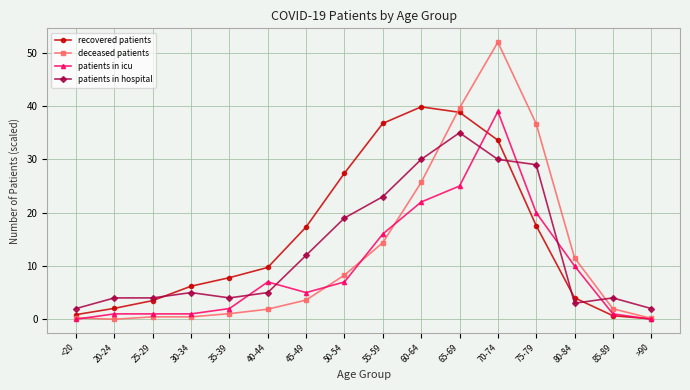

Is it true that recovered patients equals 27.4 at 50-54?

True